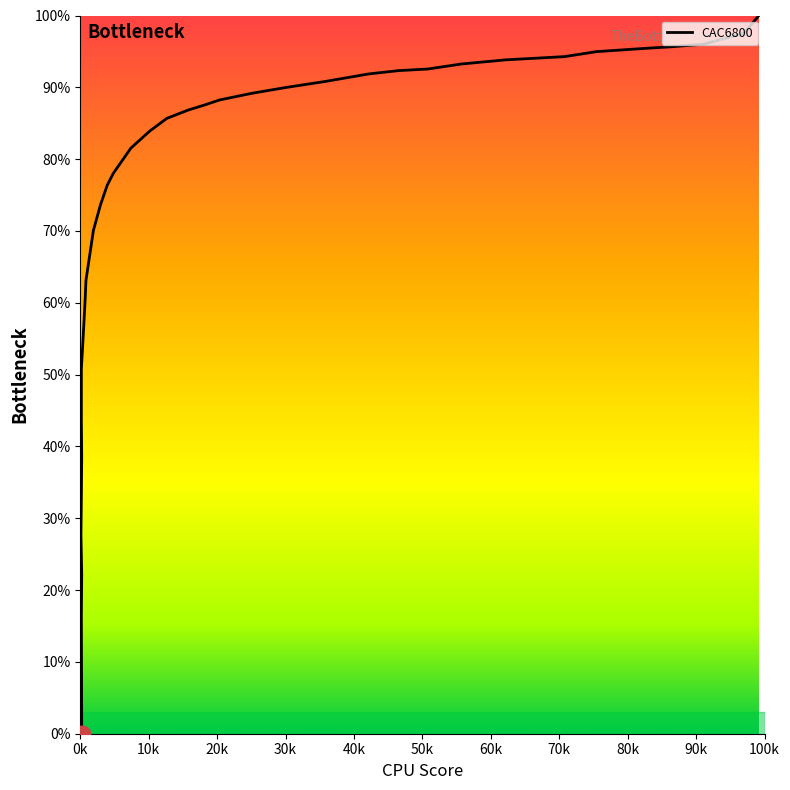

Is it true that the value at 0.3577 is 90.8?

True